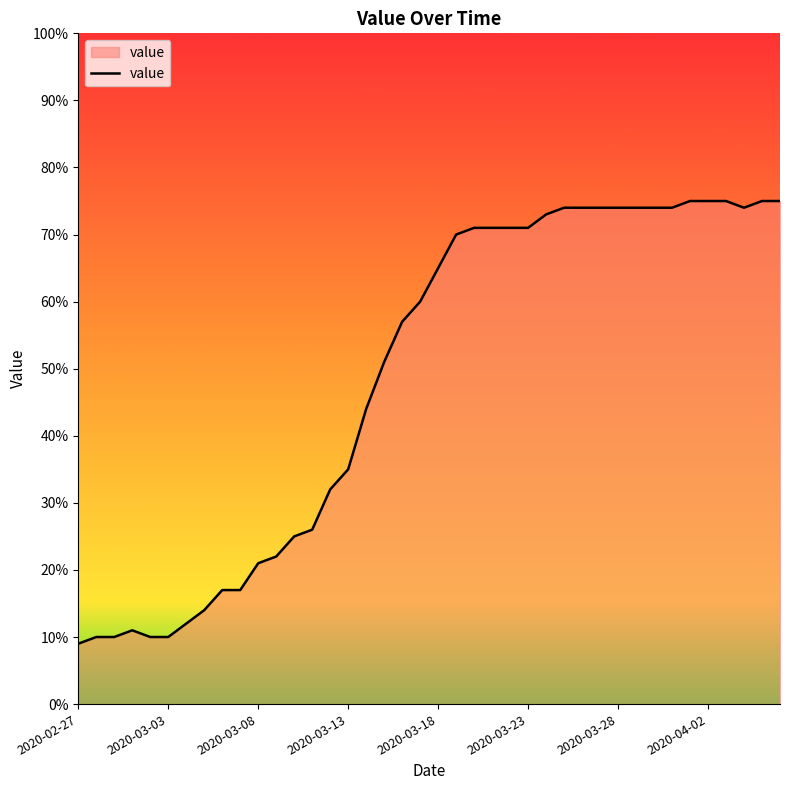

What is the difference between the maximum and minimum values?

66